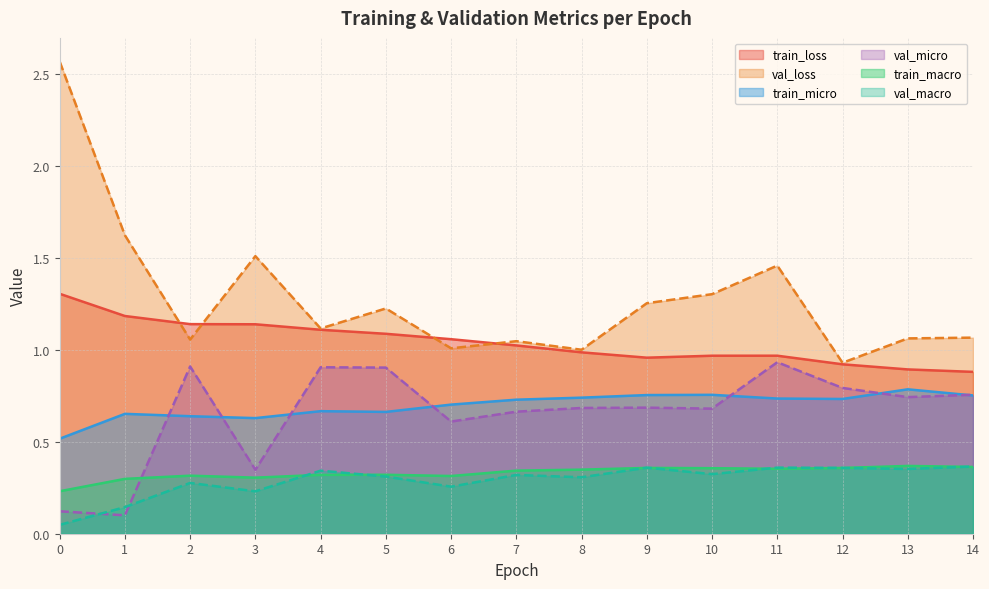

Reading left to right, extract all data points from this chart.

train_loss: 1.3	1.2	1.1	1.1	1.1	1.1	1.1	1.0	1.0	1.0	1.0	1.0	0.9	0.9	0.9
val_loss: 2.6	1.6	1.1	1.5	1.1	1.2	1.0	1.0	1.0	1.3	1.3	1.5	0.9	1.1	1.1
train_micro: 0.5	0.7	0.6	0.6	0.7	0.7	0.7	0.7	0.7	0.8	0.8	0.7	0.7	0.8	0.8
val_micro: 0.1	0.1	0.9	0.3	0.9	0.9	0.6	0.7	0.7	0.7	0.7	0.9	0.8	0.7	0.8
train_macro: 0.2	0.3	0.3	0.3	0.3	0.3	0.3	0.3	0.3	0.4	0.4	0.4	0.4	0.4	0.4
val_macro: 0.0	0.1	0.3	0.2	0.3	0.3	0.3	0.3	0.3	0.4	0.3	0.4	0.4	0.4	0.4